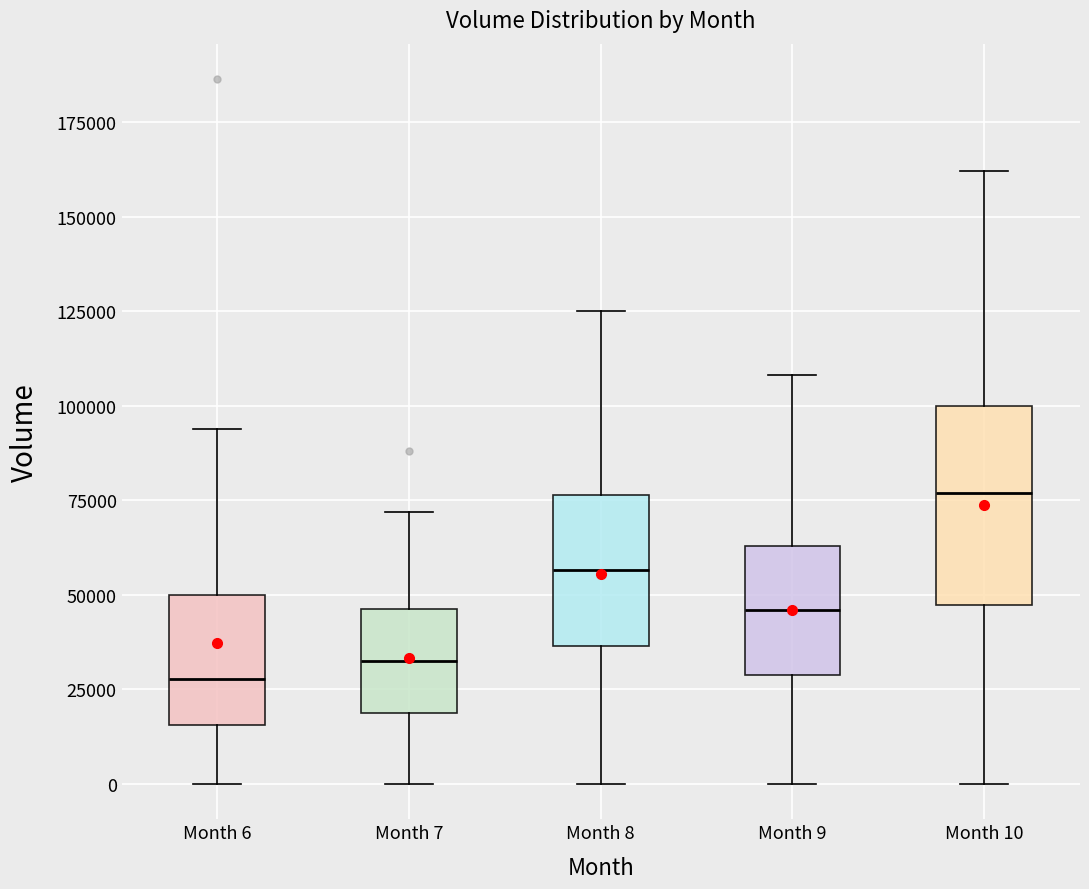

Reading left to right, transcribe this box plot: for each box, give where its median line is, the range the box spans, and where its two whiskers end, as read against the y-axis. The values are not printed on the chart, so give them approximately, as read against the axis.

Month 6: median 30000, box 15000 to 50000, whiskers 0 to 95000
Month 7: median 35000, box 20000 to 45000, whiskers 0 to 70000
Month 8: median 55000, box 35000 to 75000, whiskers 0 to 125000
Month 9: median 45000, box 30000 to 65000, whiskers 0 to 110000
Month 10: median 75000, box 45000 to 100000, whiskers 0 to 160000